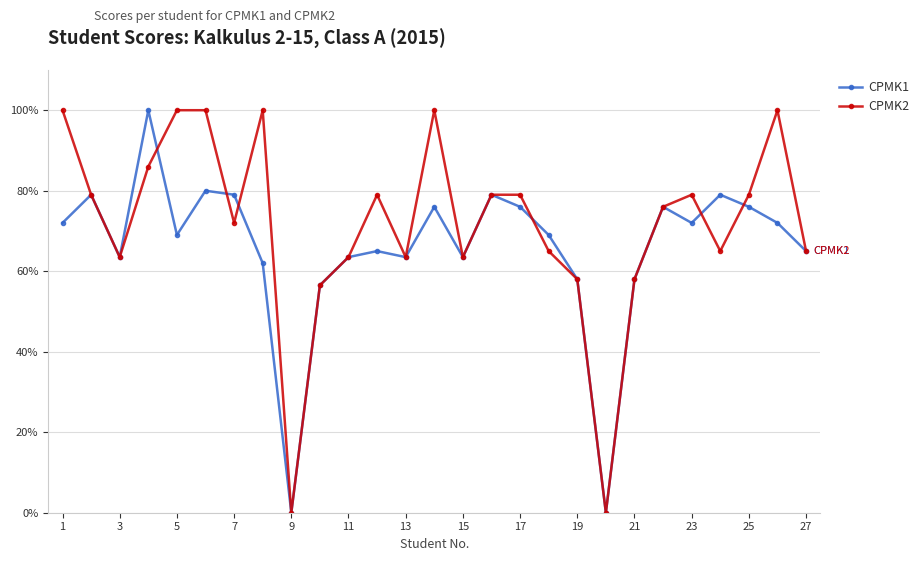

Rank the series by their average value, from lowest to highest.

CPMK1, CPMK2